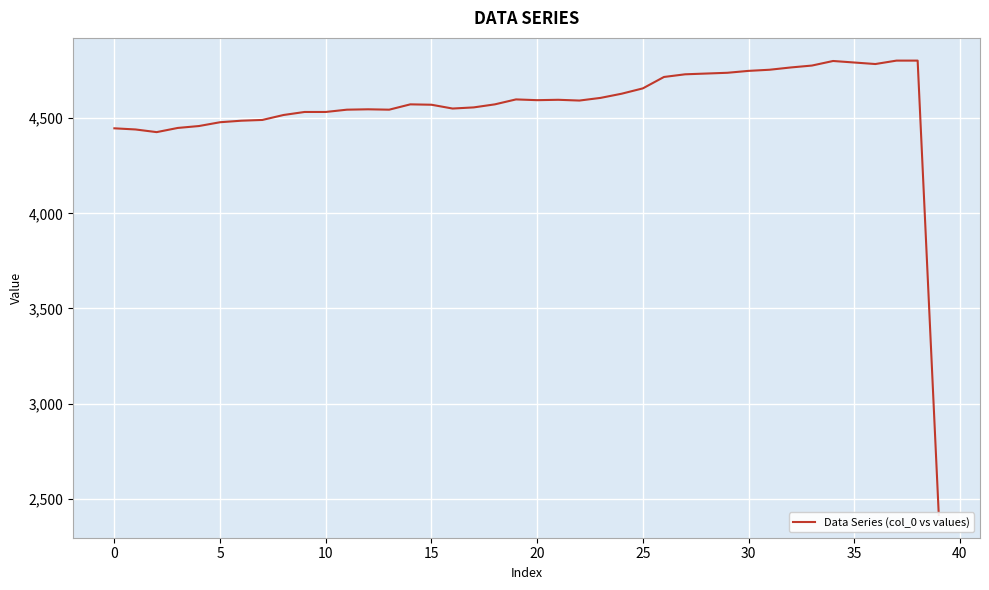

Read the value at 23.

4607